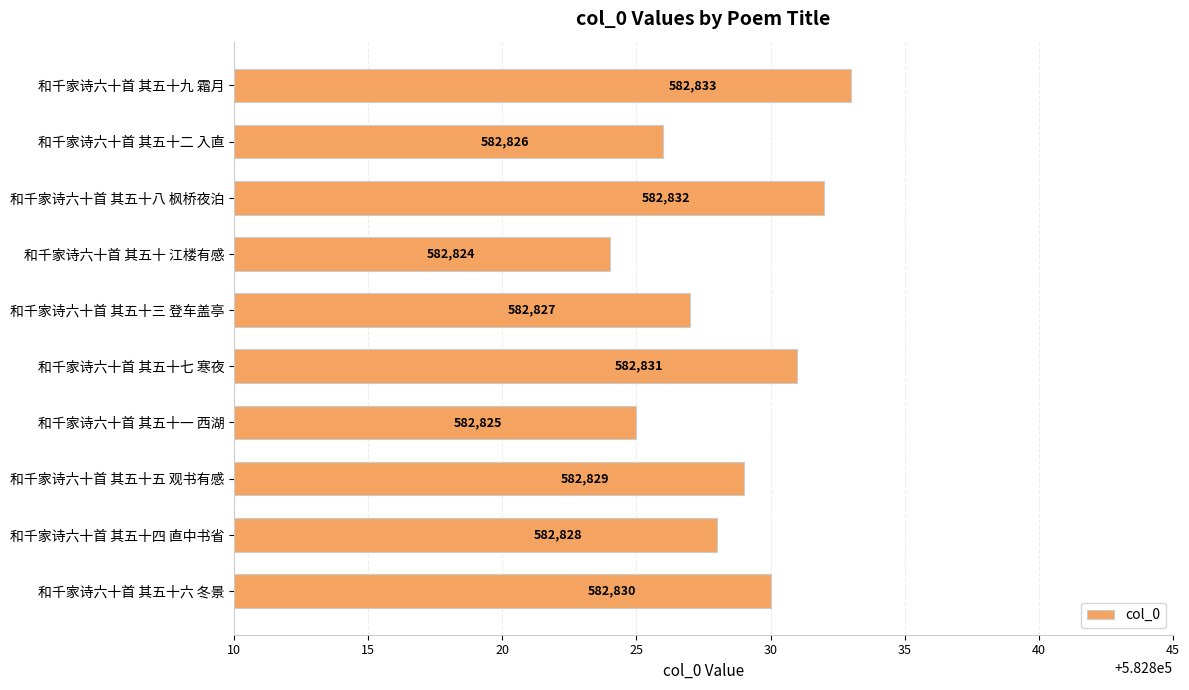

List the labels in order of value, smallest first.

和千家诗六十首 其五十 江楼有感, 和千家诗六十首 其五十一 西湖, 和千家诗六十首 其五十二 入直, 和千家诗六十首 其五十三 登车盖亭, 和千家诗六十首 其五十四 直中书省, 和千家诗六十首 其五十五 观书有感, 和千家诗六十首 其五十六 冬景, 和千家诗六十首 其五十七 寒夜, 和千家诗六十首 其五十八 枫桥夜泊, 和千家诗六十首 其五十九 霜月